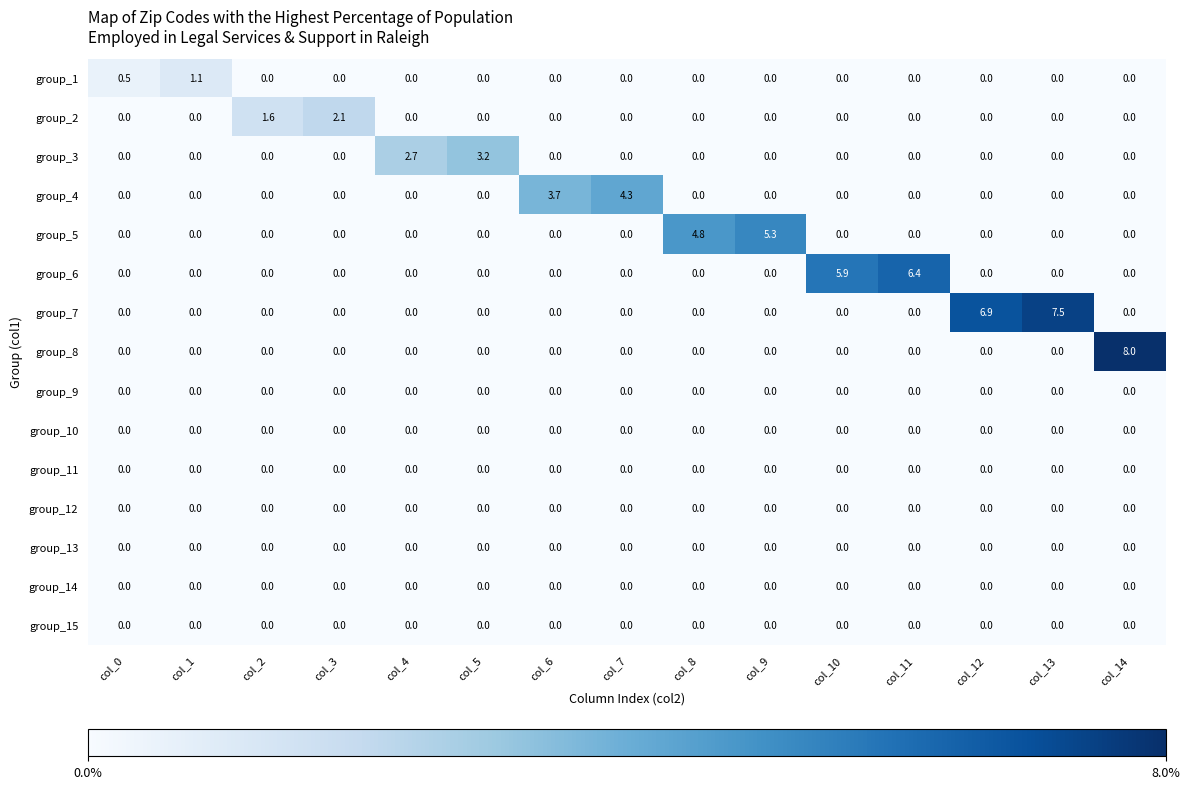

How many distinct data groups are displayed?

15